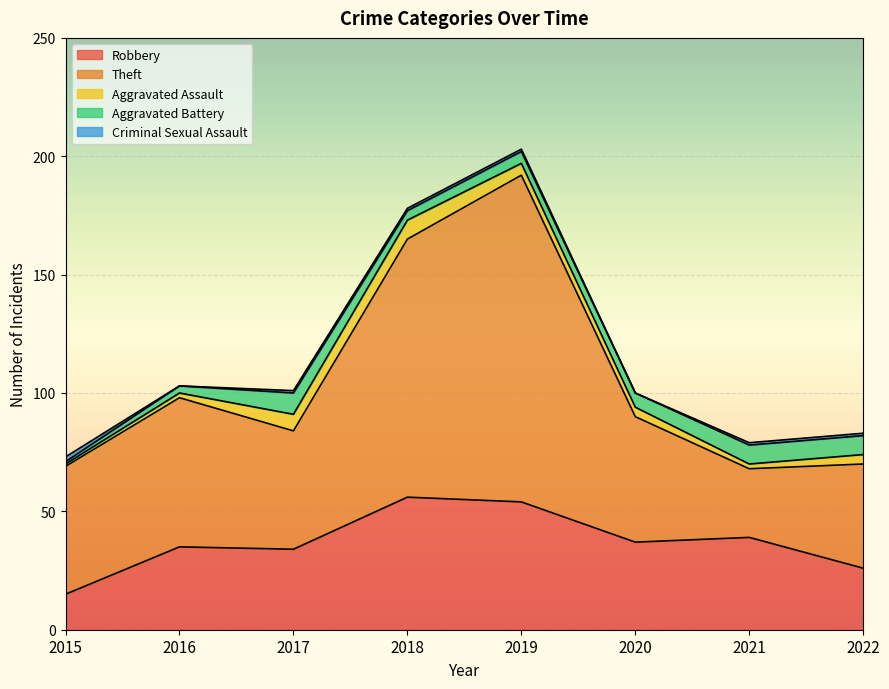

Where is Robbery nearest to the value 35?

2016